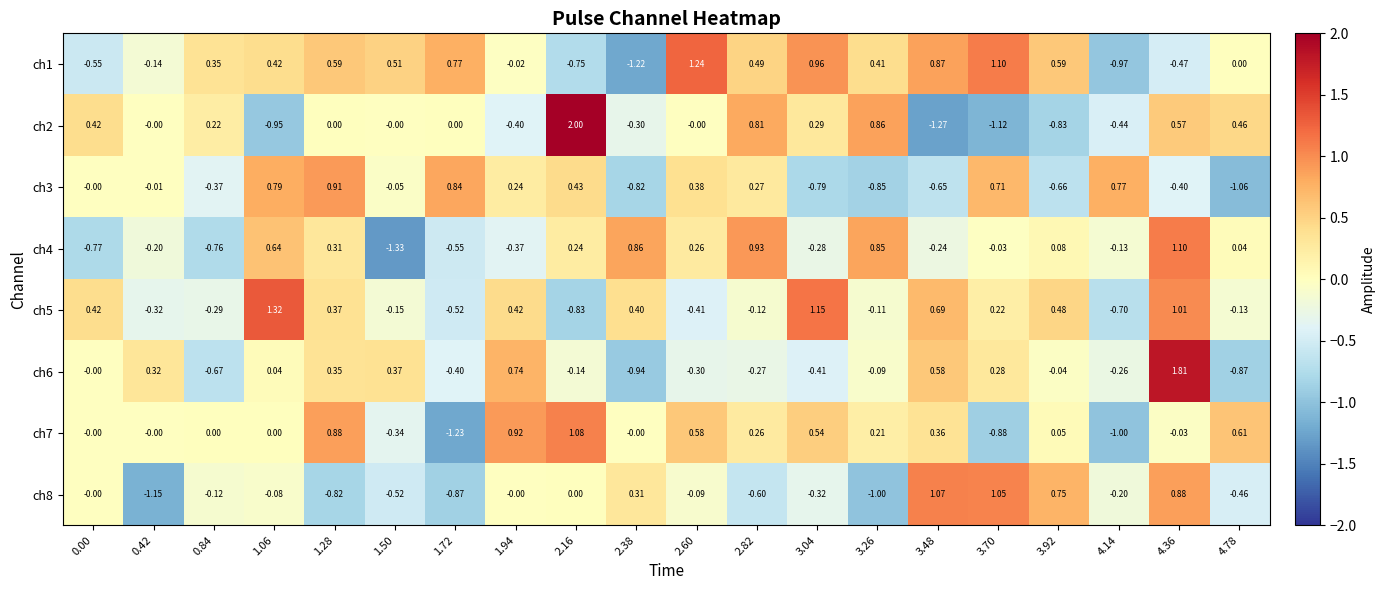

Is the value of ch5 at 2.38 greater than the value of ch6 at 2.60?

Yes